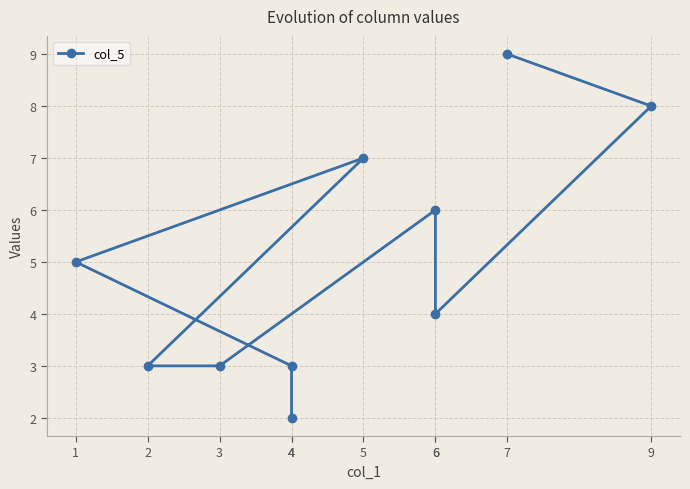

What is the average value?

5